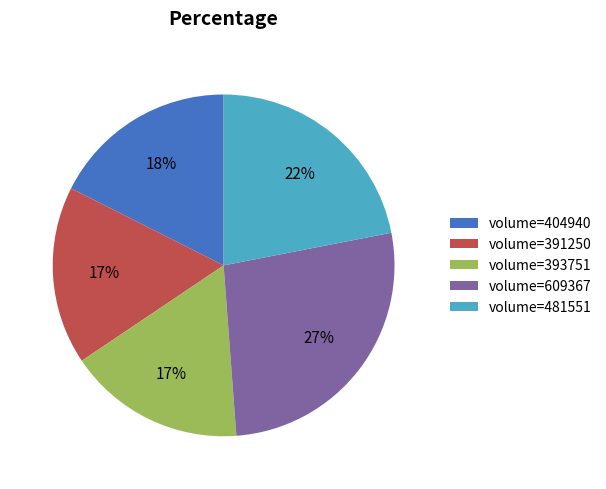

What is the ratio of the value at volume=393751 to the value at volume=481551?

0.8